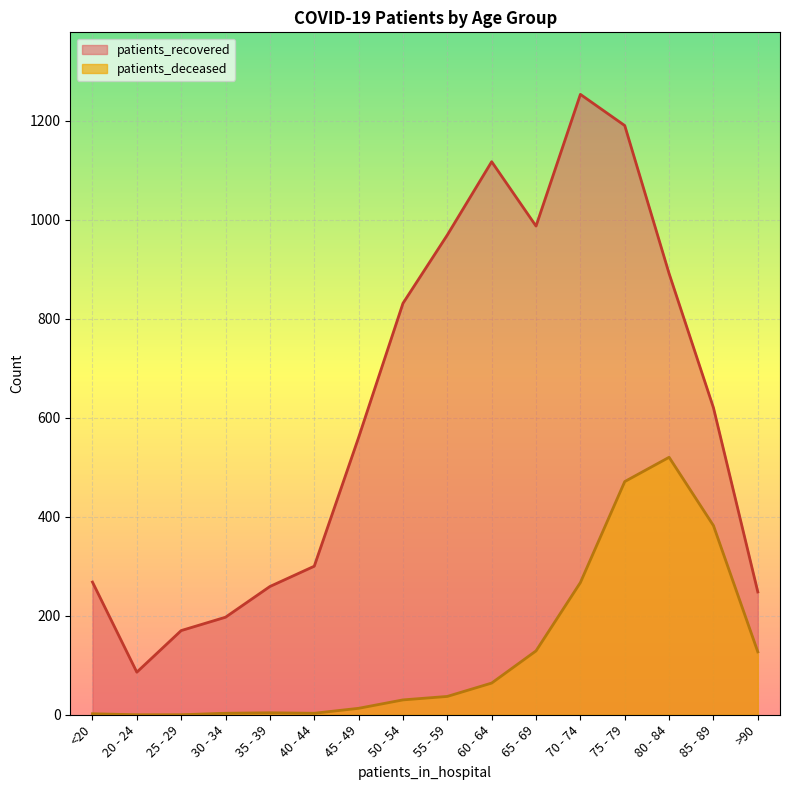

What position from the right is 45 - 49?

10